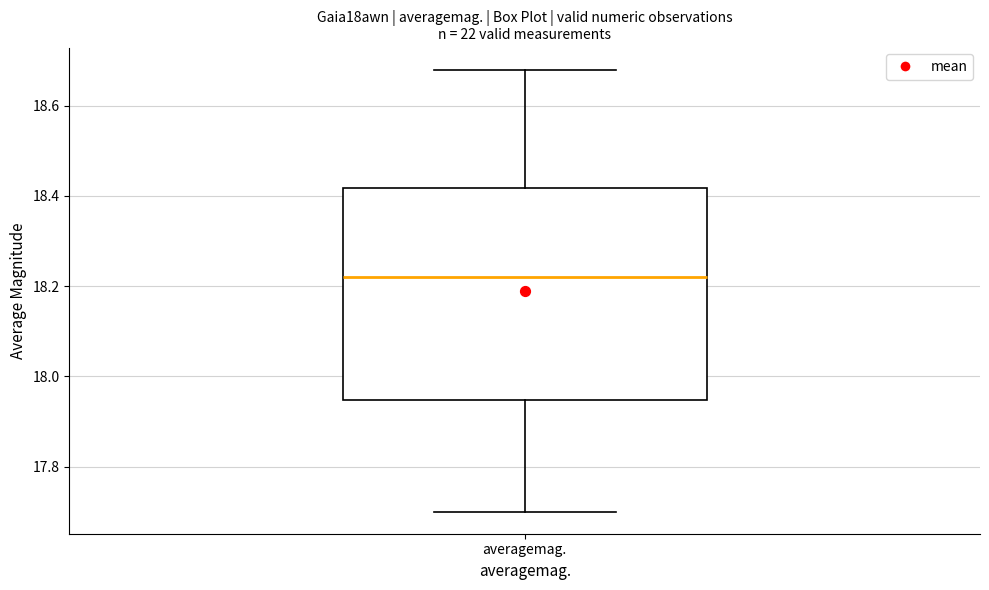

Read this box plot against the y-axis: the position of the median line, the range covered by the box, and the ends of both whiskers. The values are not printed on the chart, so give them approximately, as read against the axis.

median 18.22, box 17.94 to 18.42, whiskers 17.70 to 18.68